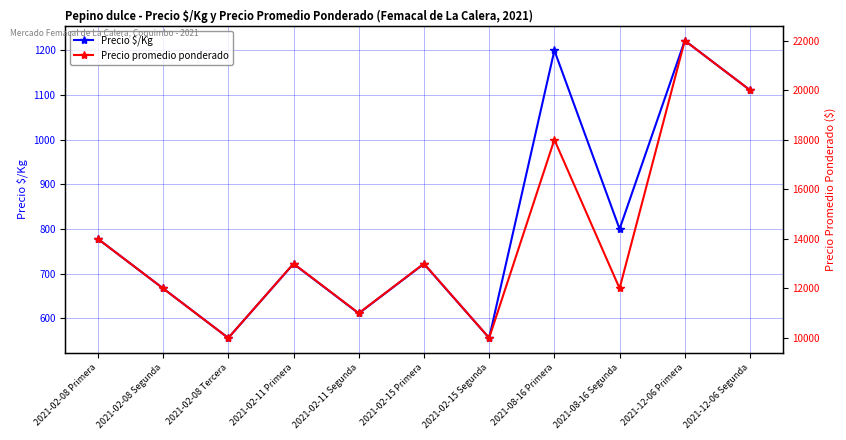

True or false: Precio $/Kg and Precio promedio ponderado intersect in this chart.

False